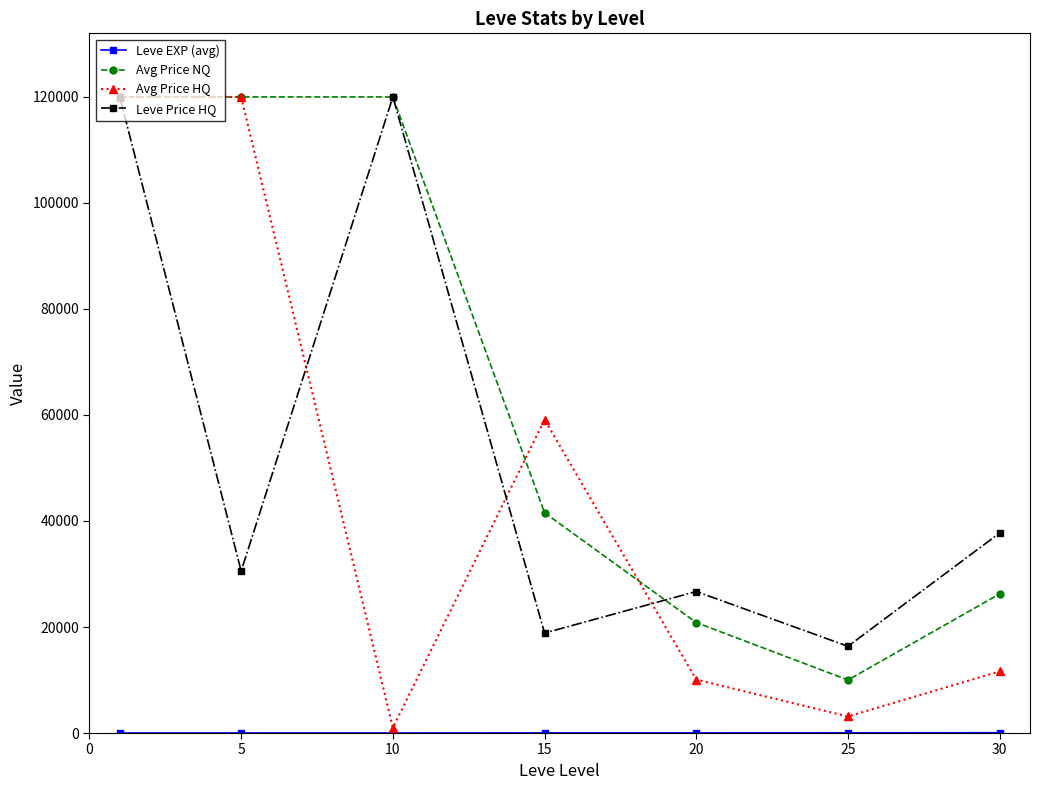

Which series has the largest total across all categories?

Avg Price NQ